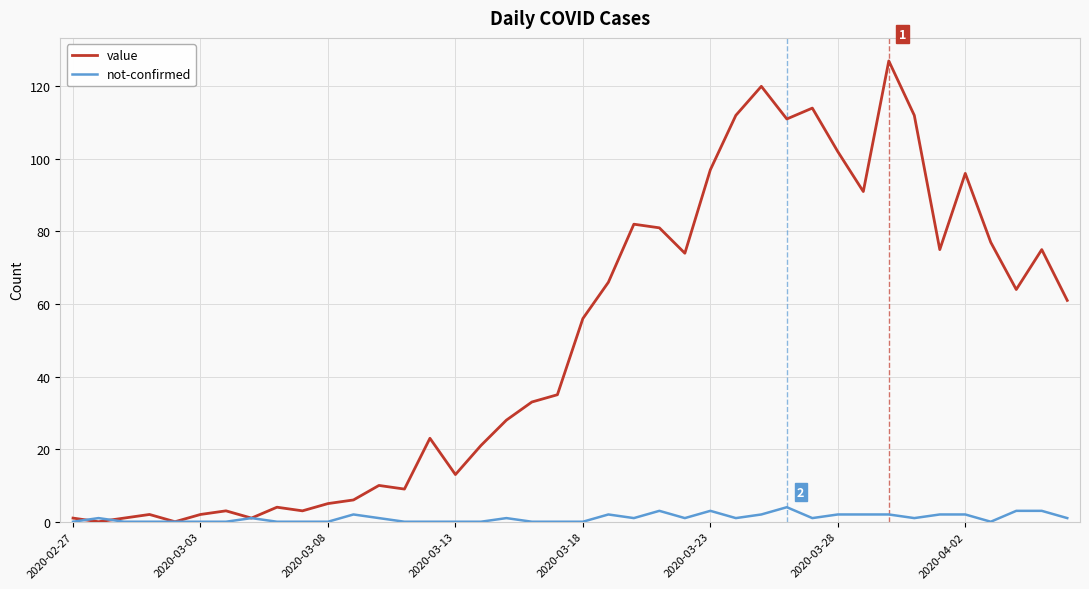

Rank the series by their average value, from highest to lowest.

value, not-confirmed